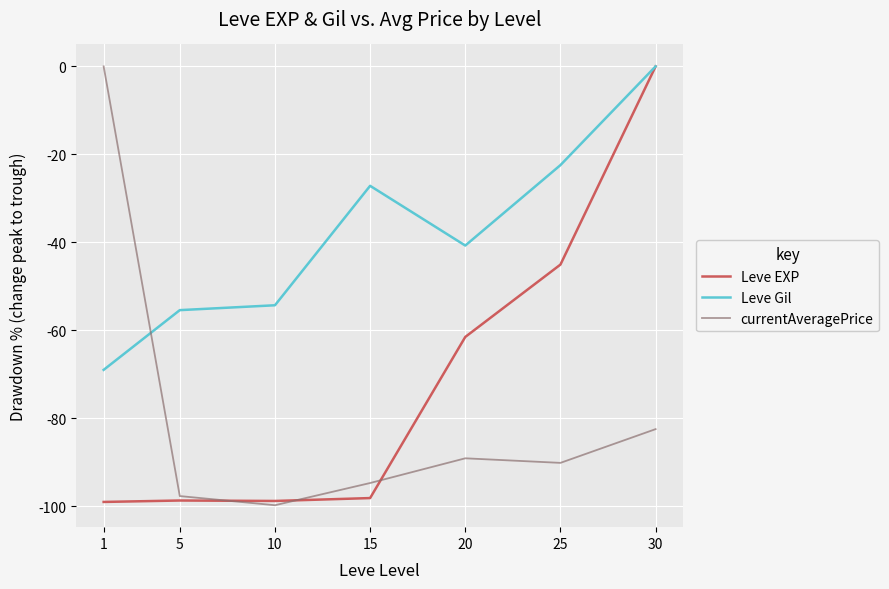

In Leve Gil, how many points are higher than both neighbors (excluding endpoints)?

1